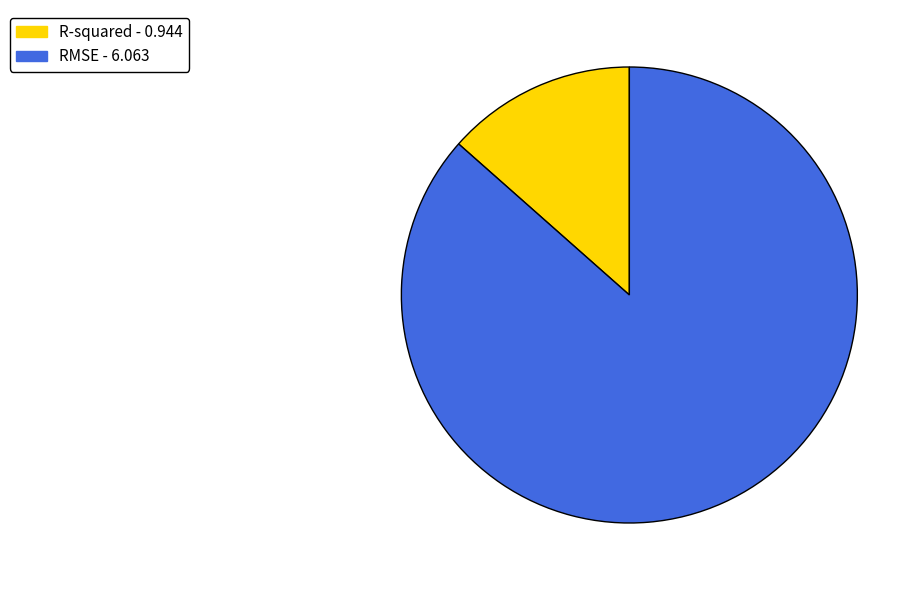

Combined, do RMSE and R-squared account for over 50%?

Yes